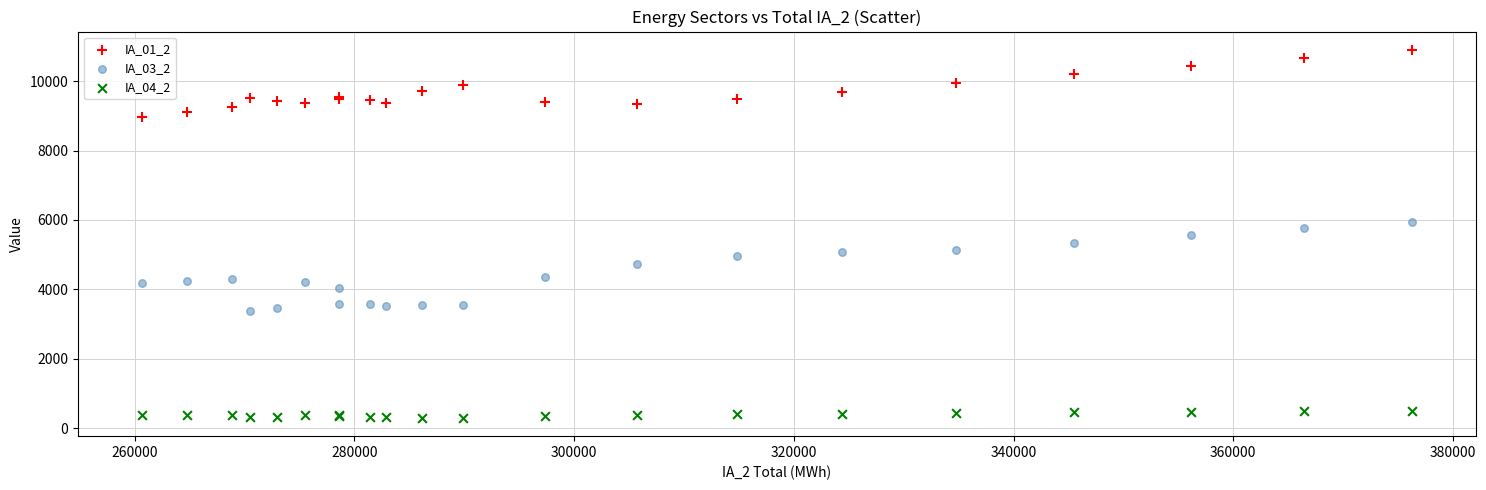

Which series reaches the maximum Y coordinate?

IA_01_2